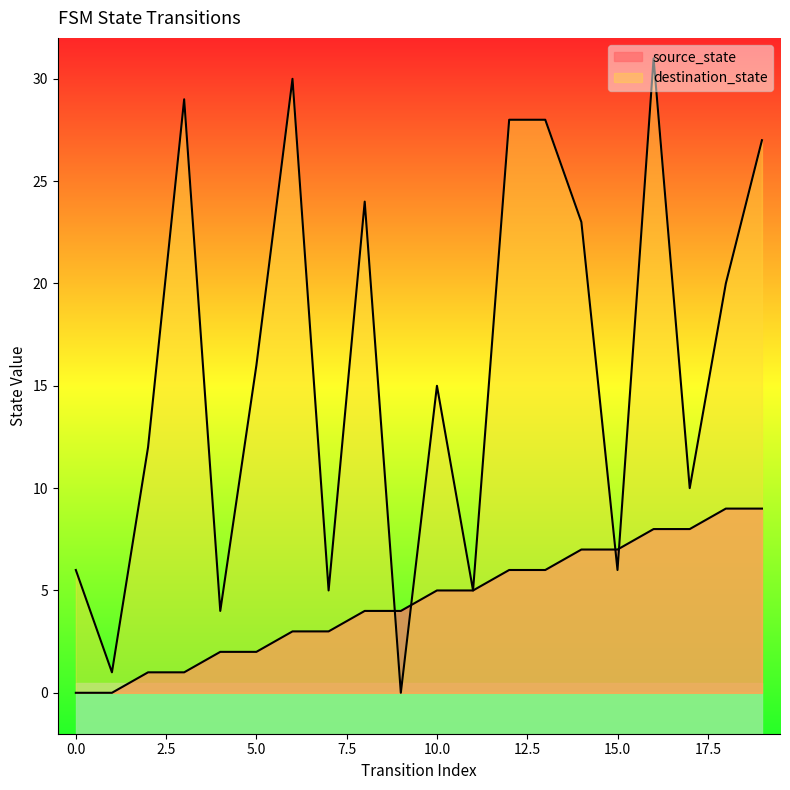

Reading left to right, transcribe all the data shown in this chart.

source_state: 0	0	1	1	2	2	3	3	4	4	5	5	6	6	7	7	8	8	9	9
destination_state: 6	1	12	29	4	16	30	5	24	0	15	5	28	28	23	6	31	10	20	27